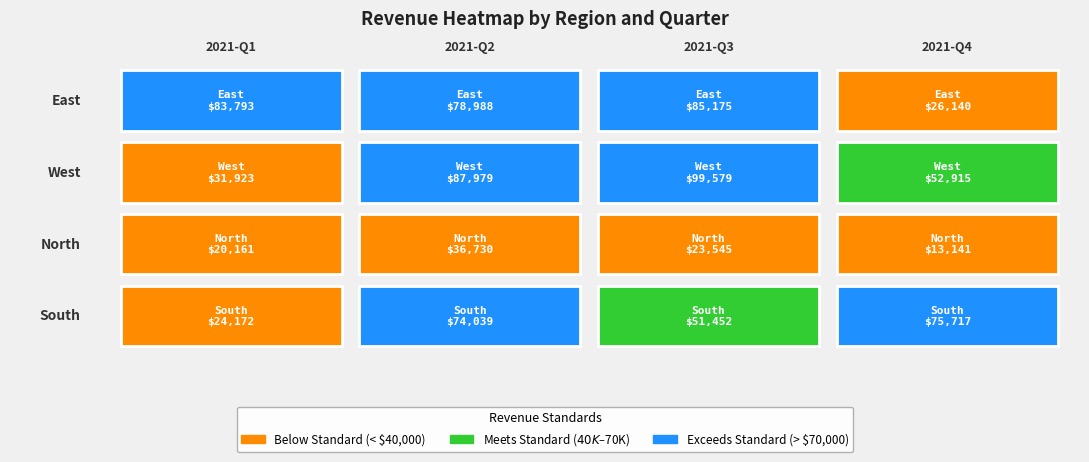

At which category does the chart reach its peak across all series?

2021-Q3